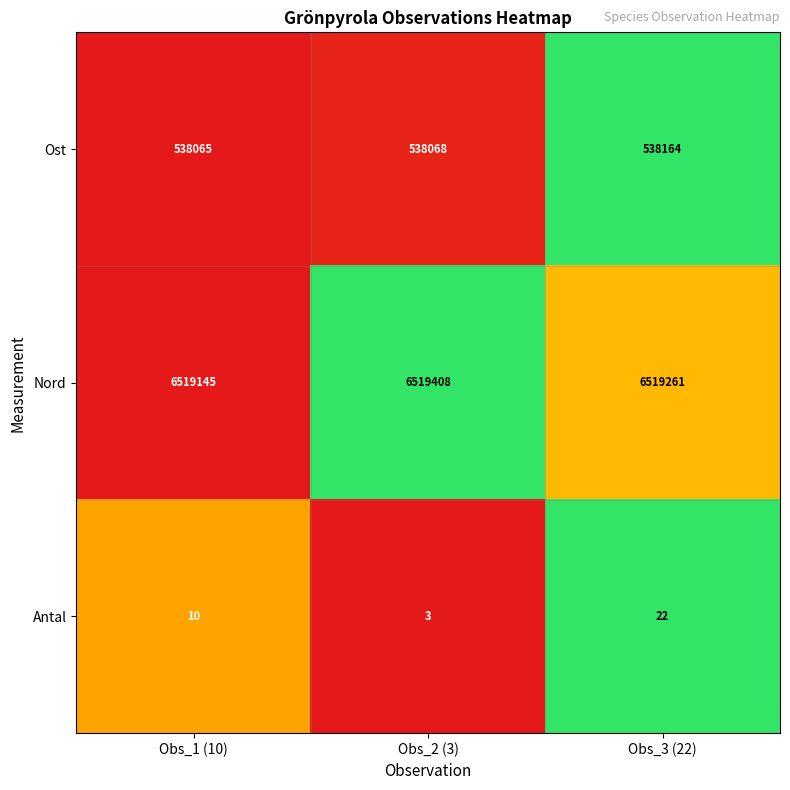

Which series has the largest total across all categories?

Nord